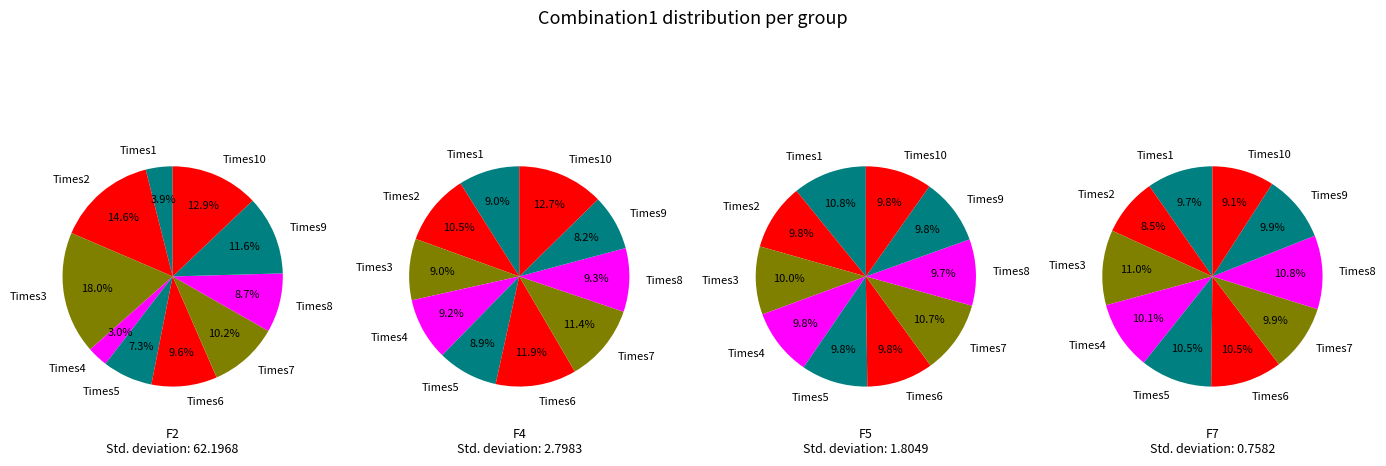

What is the largest slice in the pie chart?

Times3